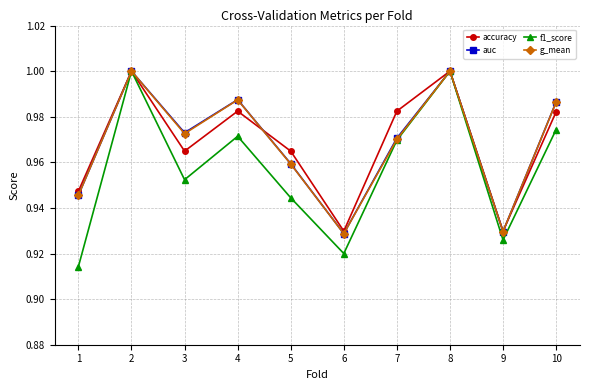

Between 1 and 4, which series saw the biggest shift?

f1_score